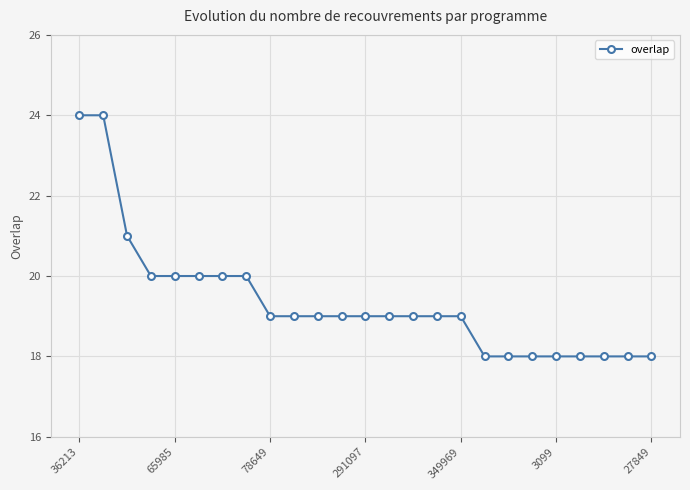

What is the greatest value displayed?

24